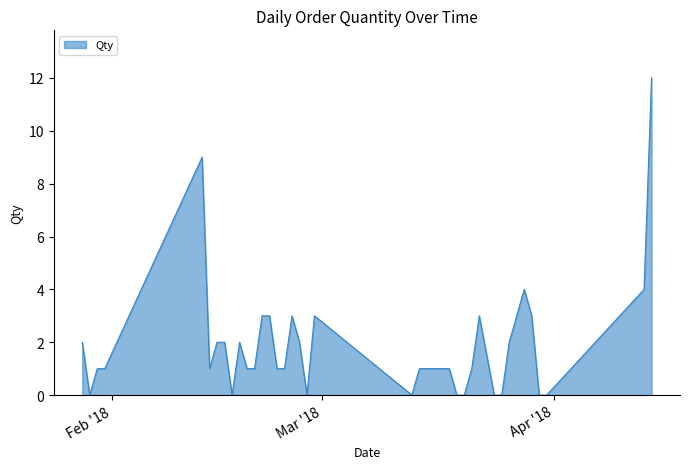

What is the difference between the maximum and minimum values?

12